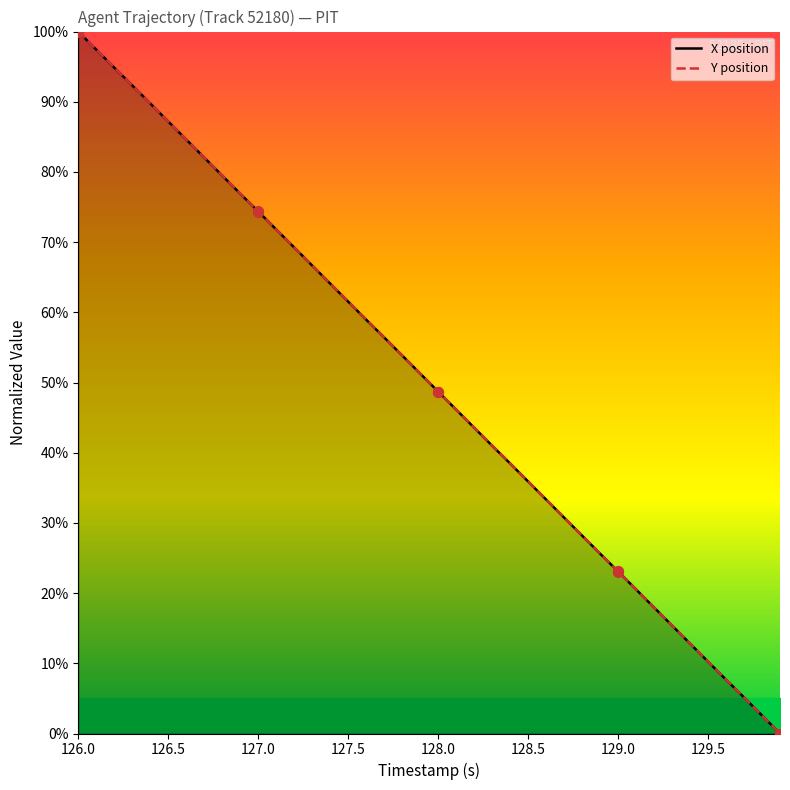

At how many categories does at least one series exceed 46?

22